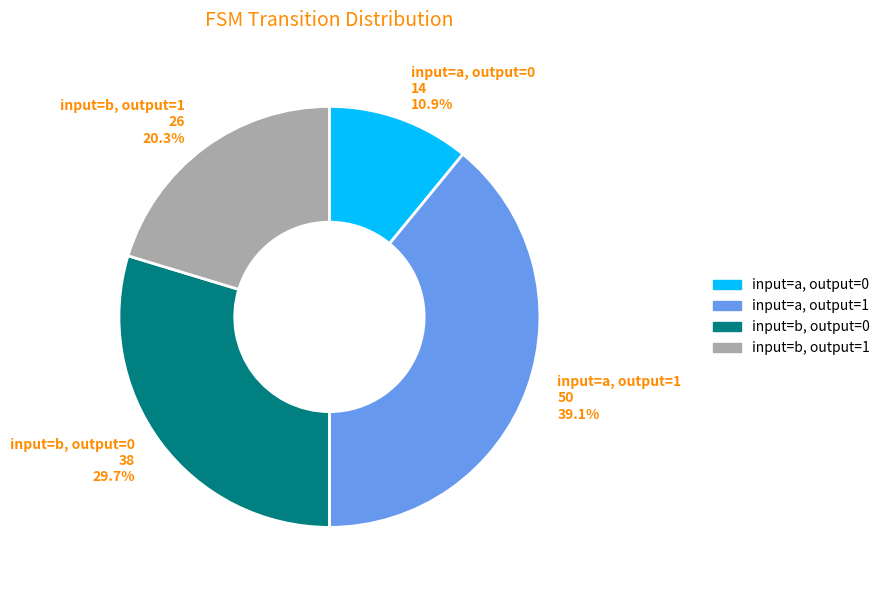

The input=a, output=0 slice represents 21% of the pie. True or false?

False